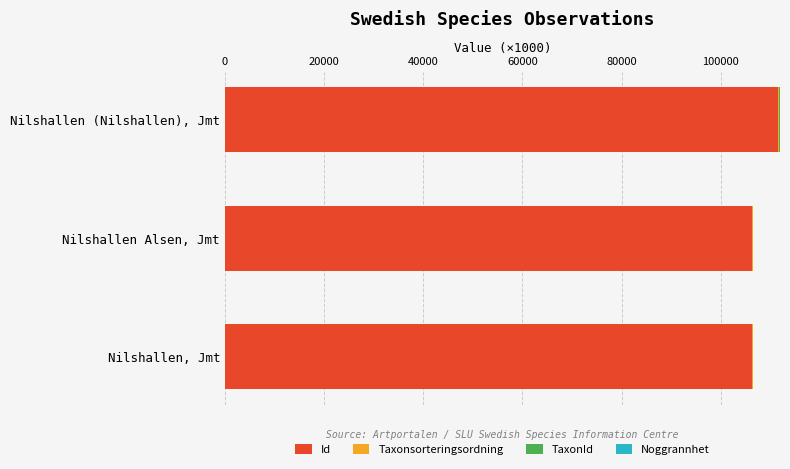

At which label does Id reach its peak?

Nilshallen (Nilshallen), Jmt